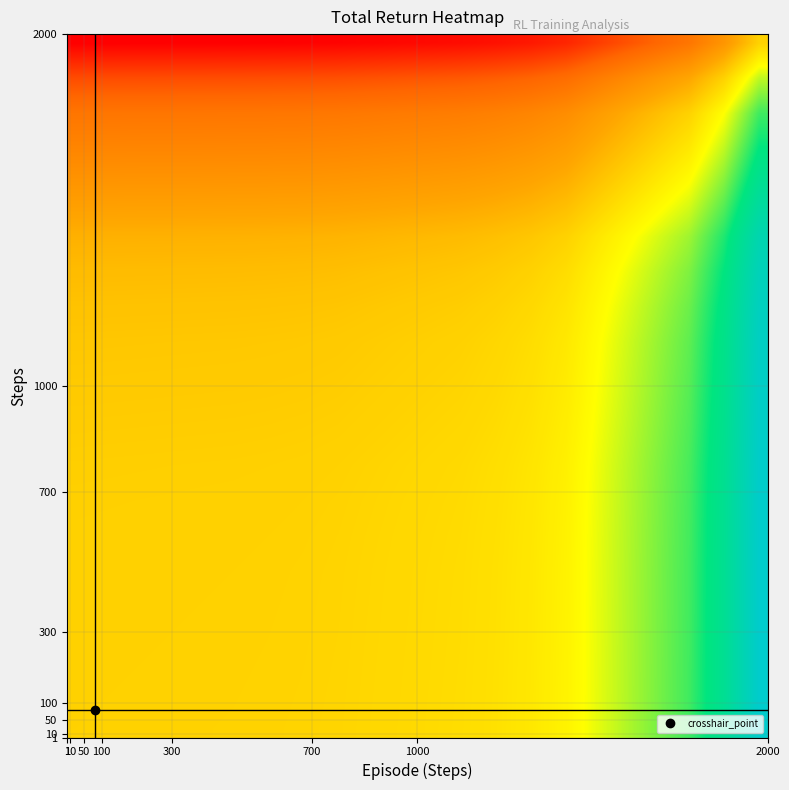

What is the minimum value shown in the chart?

-1.0